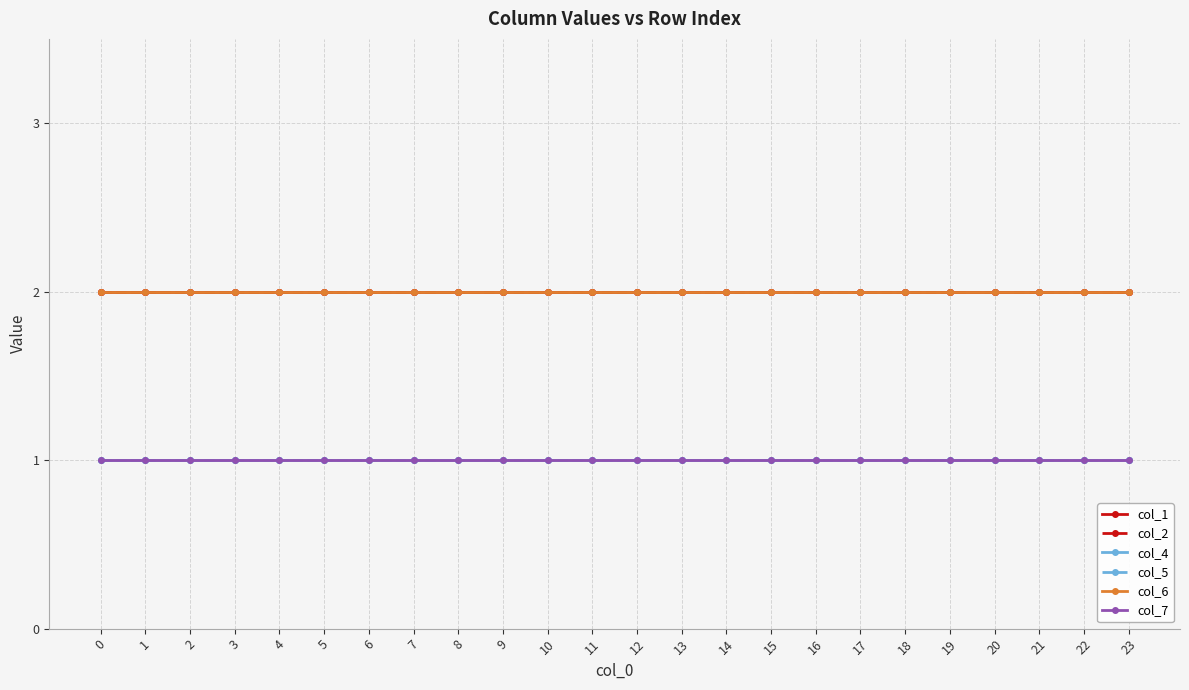

Which series changed the most between 20 and 23?

col_1